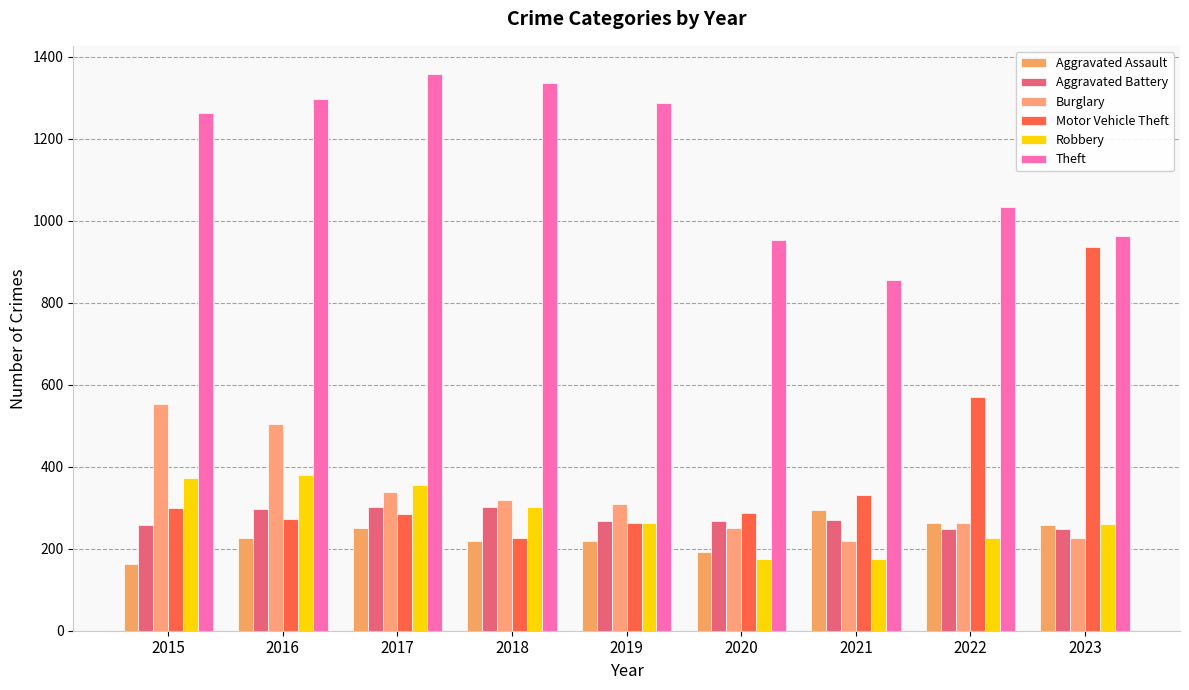

What is the value of the Aggravated Assault bar at the 9th from the left?

257